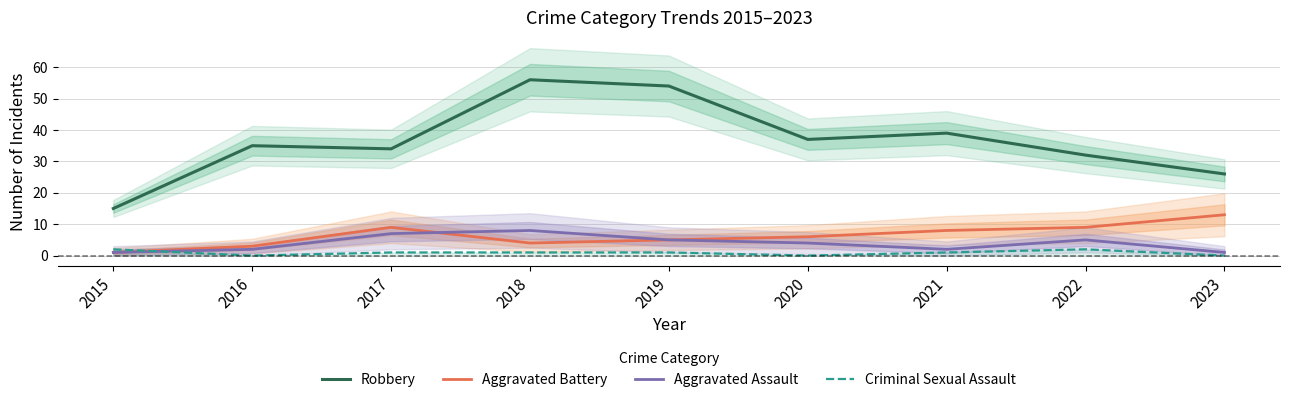

Where do Aggravated Assault and Aggravated Battery first cross each other?

2017 and 2018